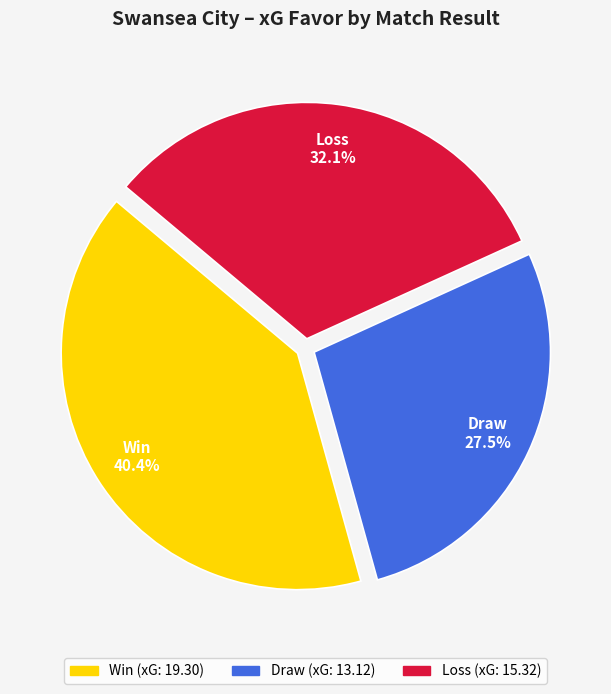

Does any single category account for the majority?

No